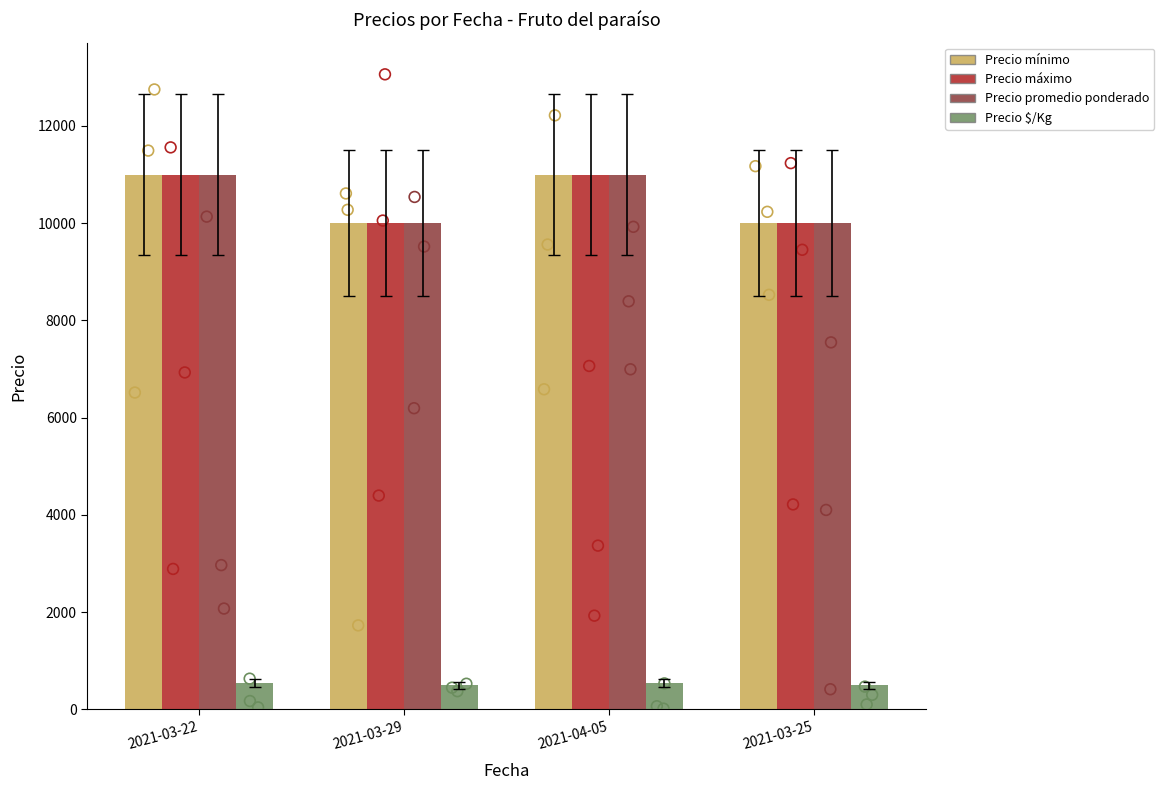

At how many categories does at least one series exceed 3315?

4